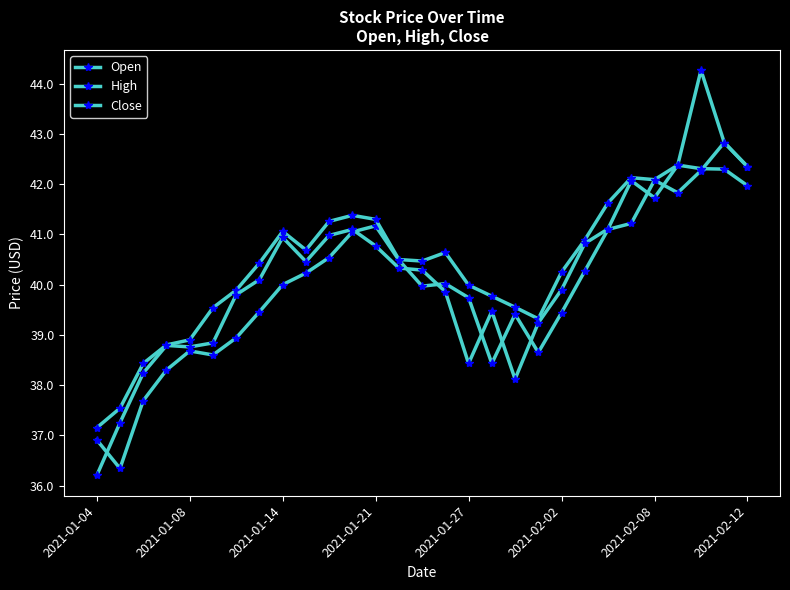

Count the number of data series in this chart.

3